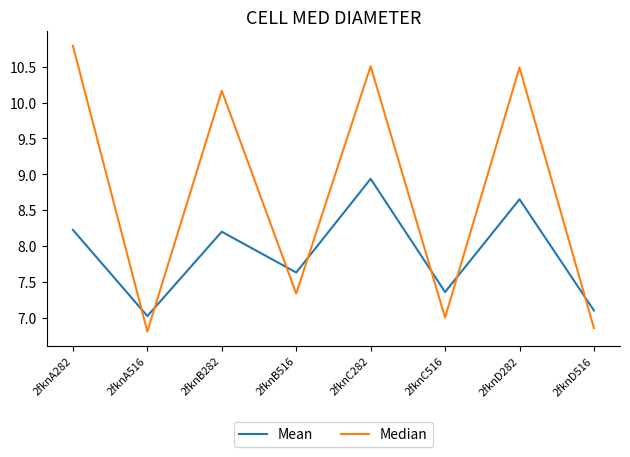

What is the spread (max minus min) of values at 2fknC282?

1.6